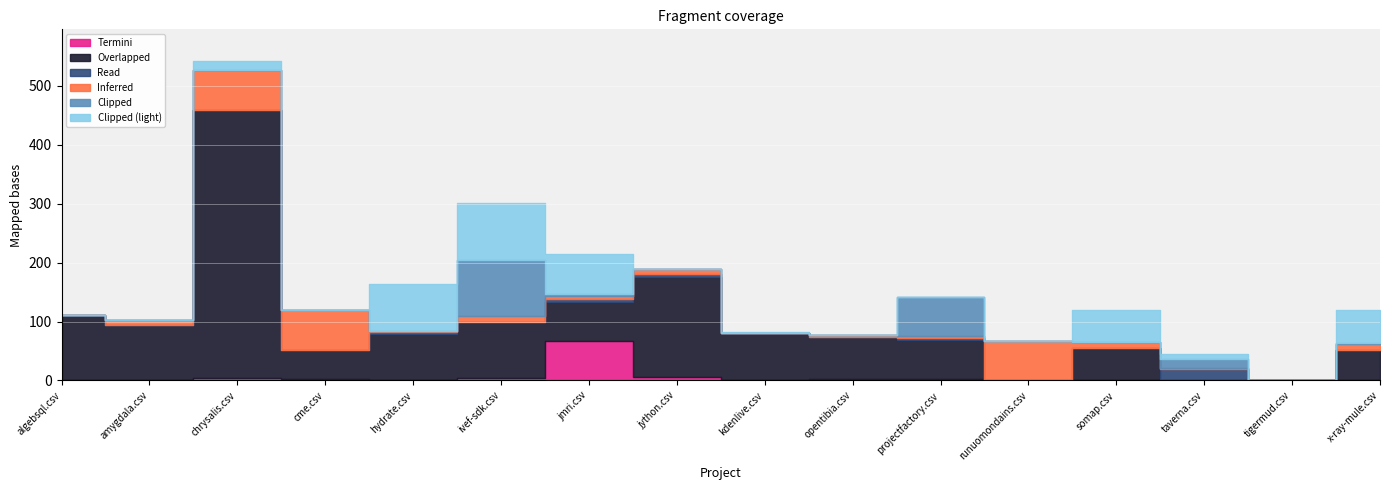

True or false: jmri.csv and chrysalis.csv cross at least once.

True